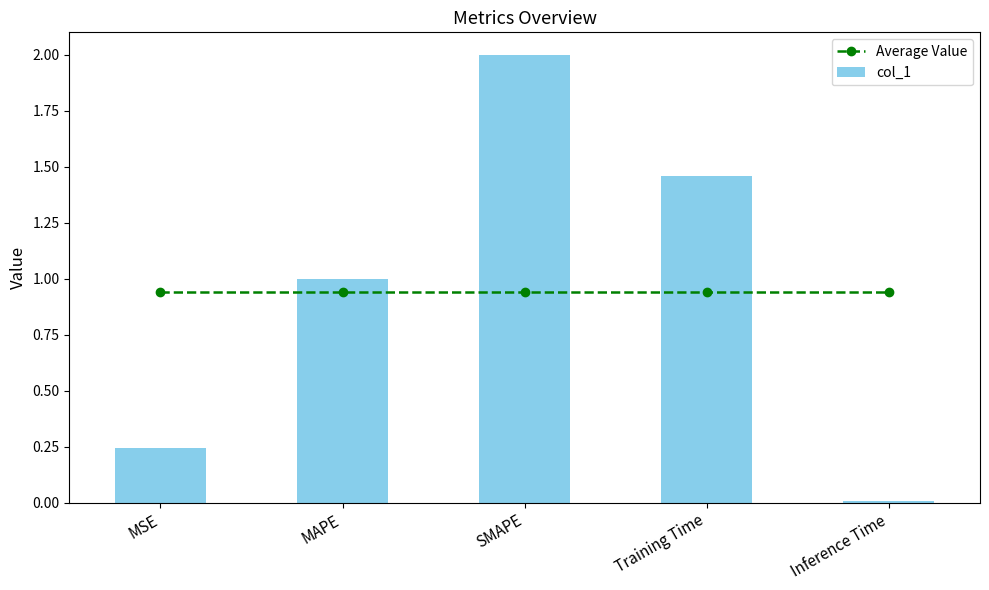

What is the maximum value for col_1?

2.0